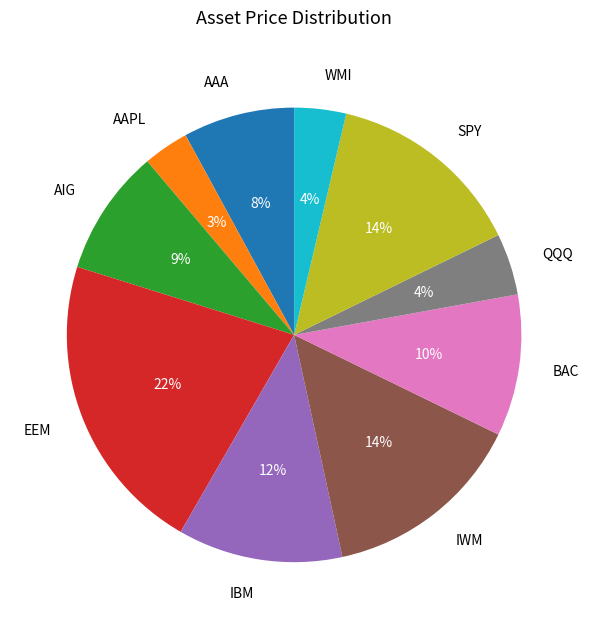

True or false: IBM accounts for 20% of the total.

False